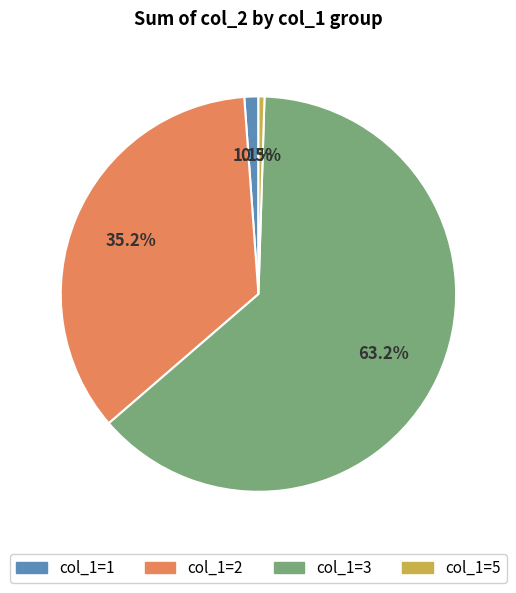

Is there any slice that represents more than half of the pie?

Yes